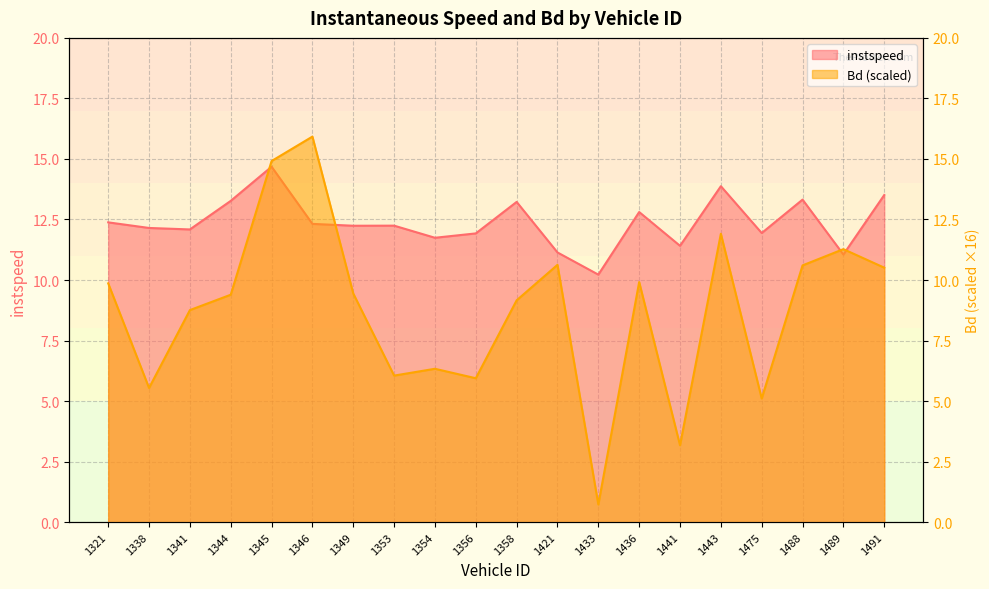

What is the approximate value of instspeed at 1358?

13.2